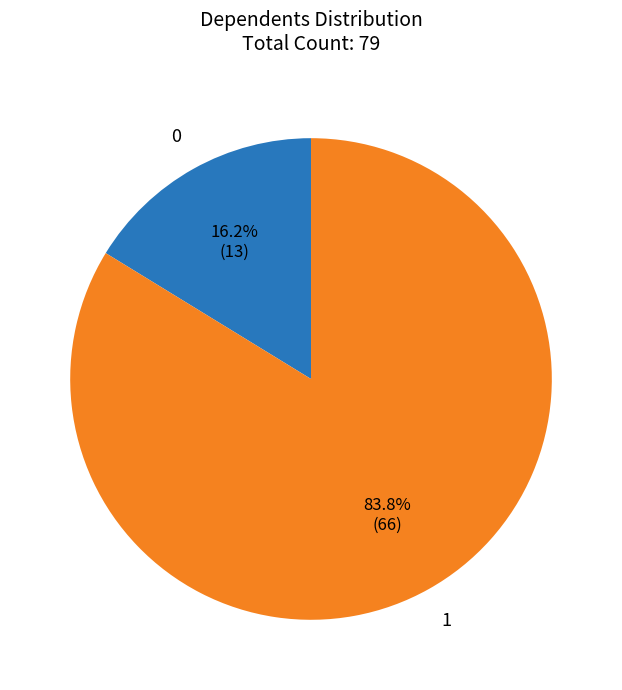

Is there any slice that represents more than half of the pie?

Yes